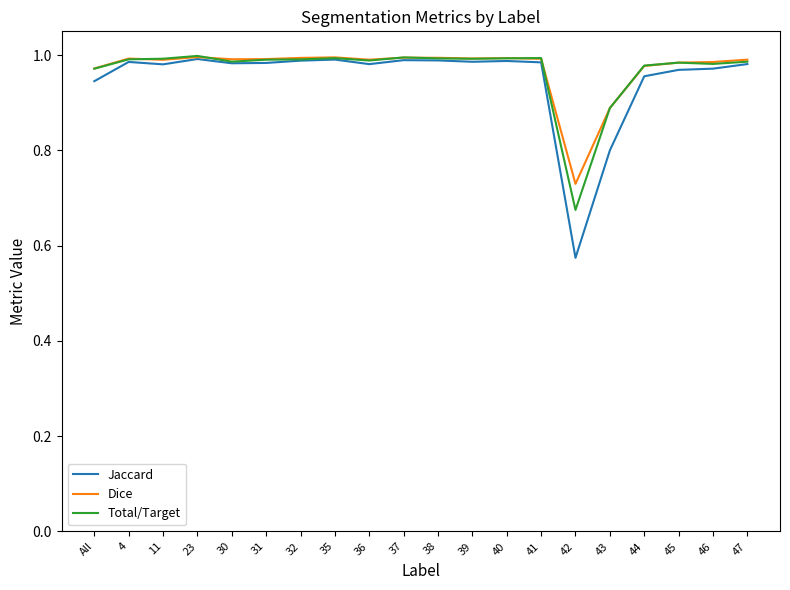

What is the sum of the Jaccard values at 39 and 43?

1.8